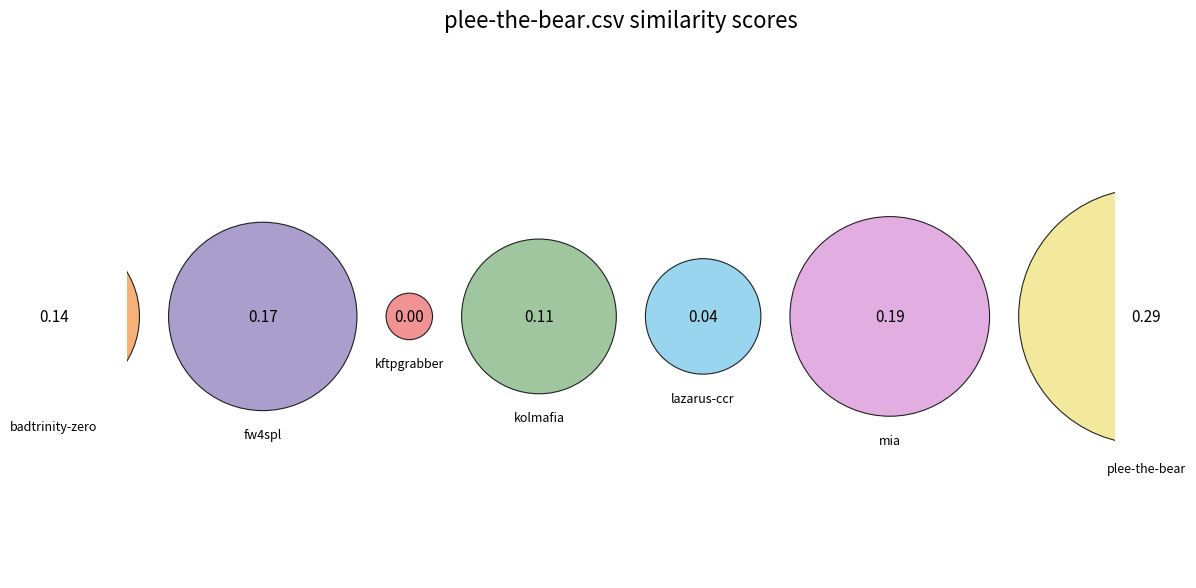

Rank the categories by value from lowest to highest.

kftpgrabber.csv, lazarus-ccr.csv, kolmafia.csv, badtrinity-zero.csv, fw4spl.csv, mia.csv, plee-the-bear.csv